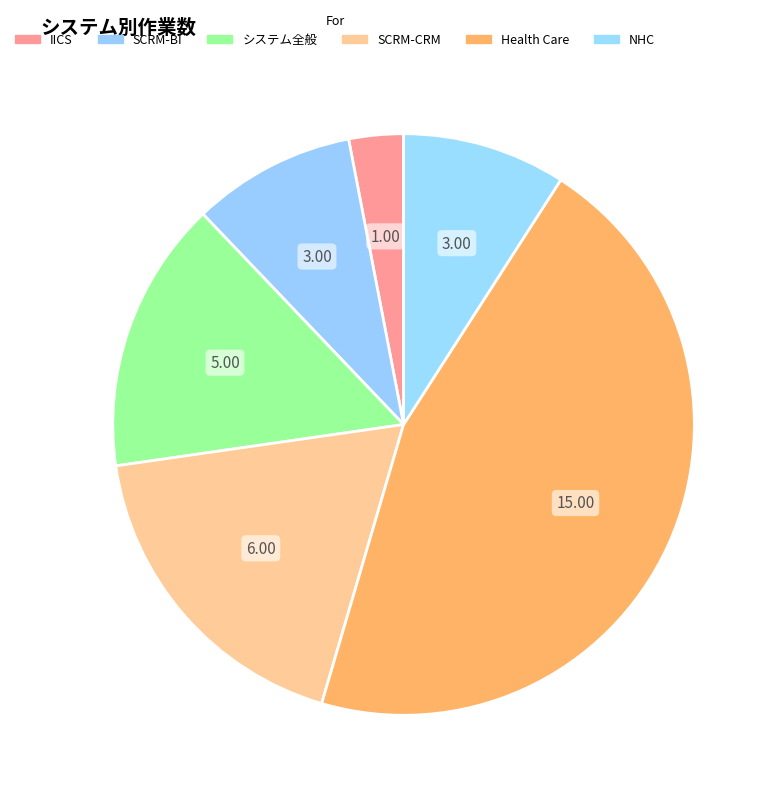

The IICS slice represents 3% of the pie. True or false?

True